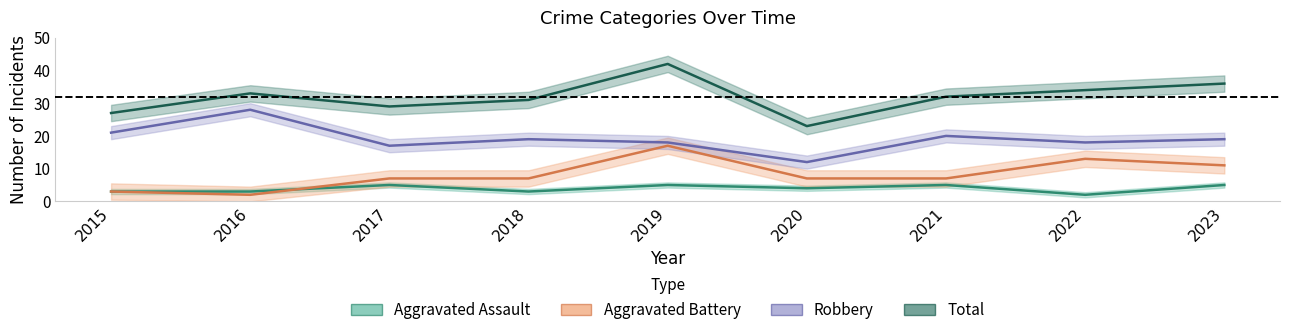

How many data points does each series have?

9